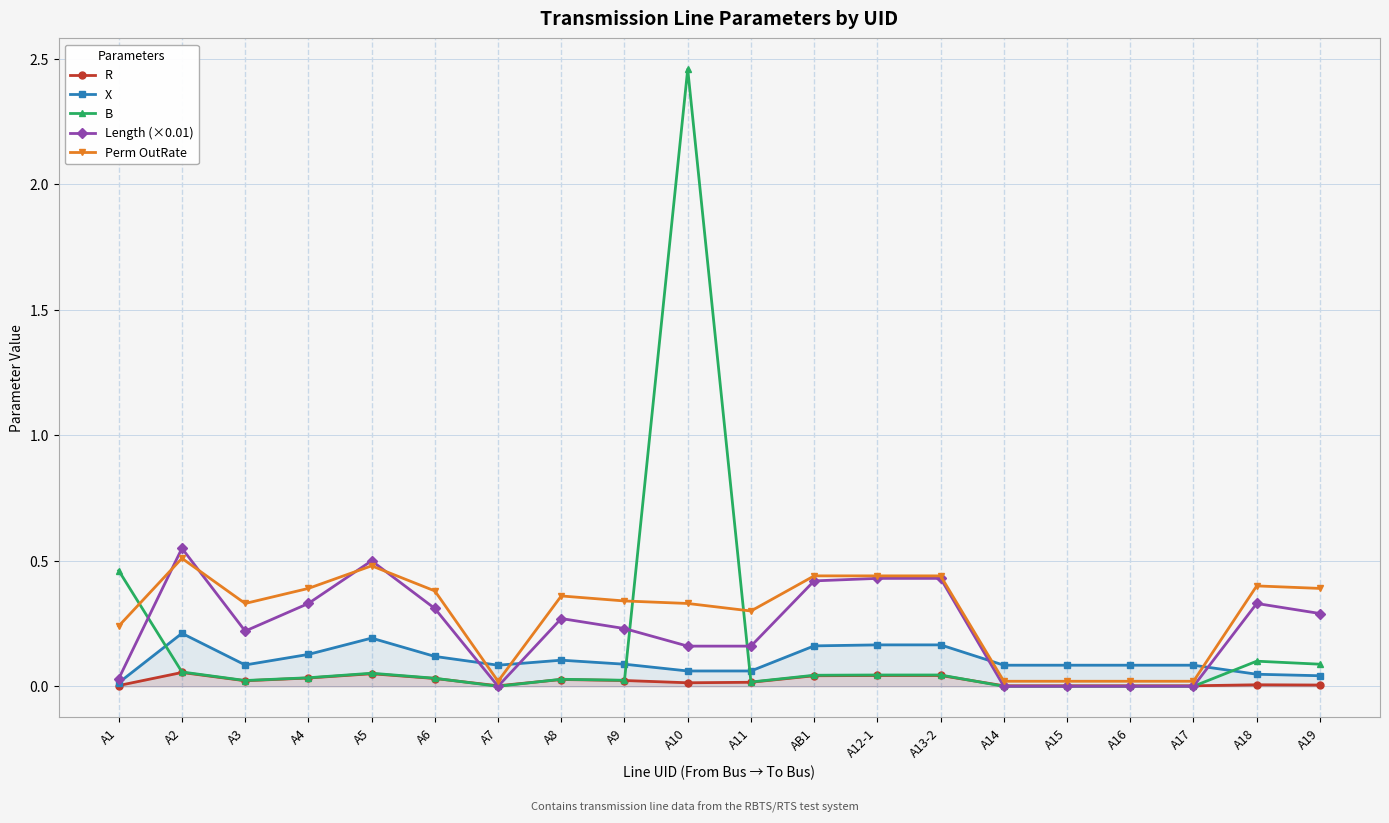

At which label is Length (×0.01) closest to 0?

A7